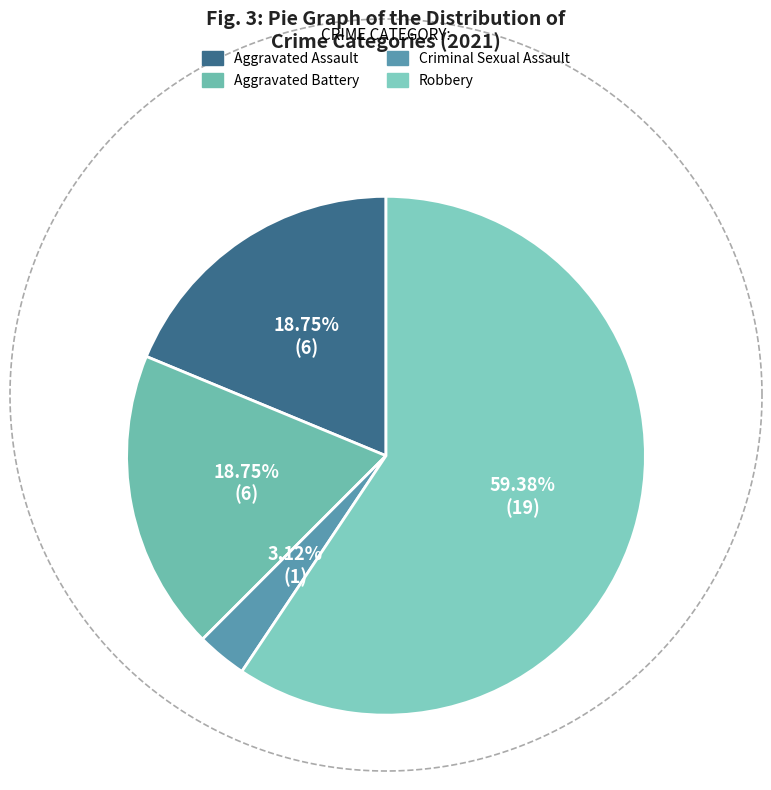

How many segments does this pie chart have?

4